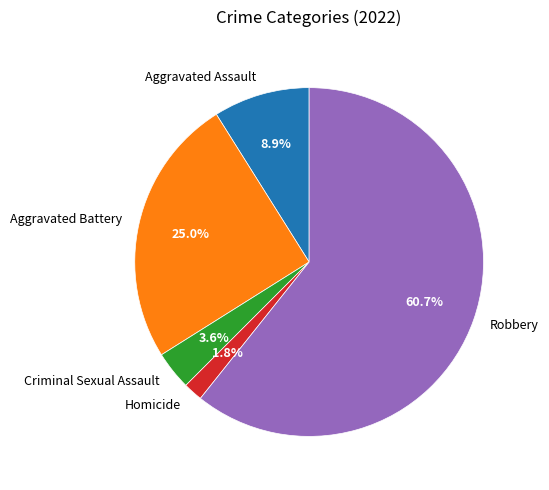

How many segments does this pie chart have?

5